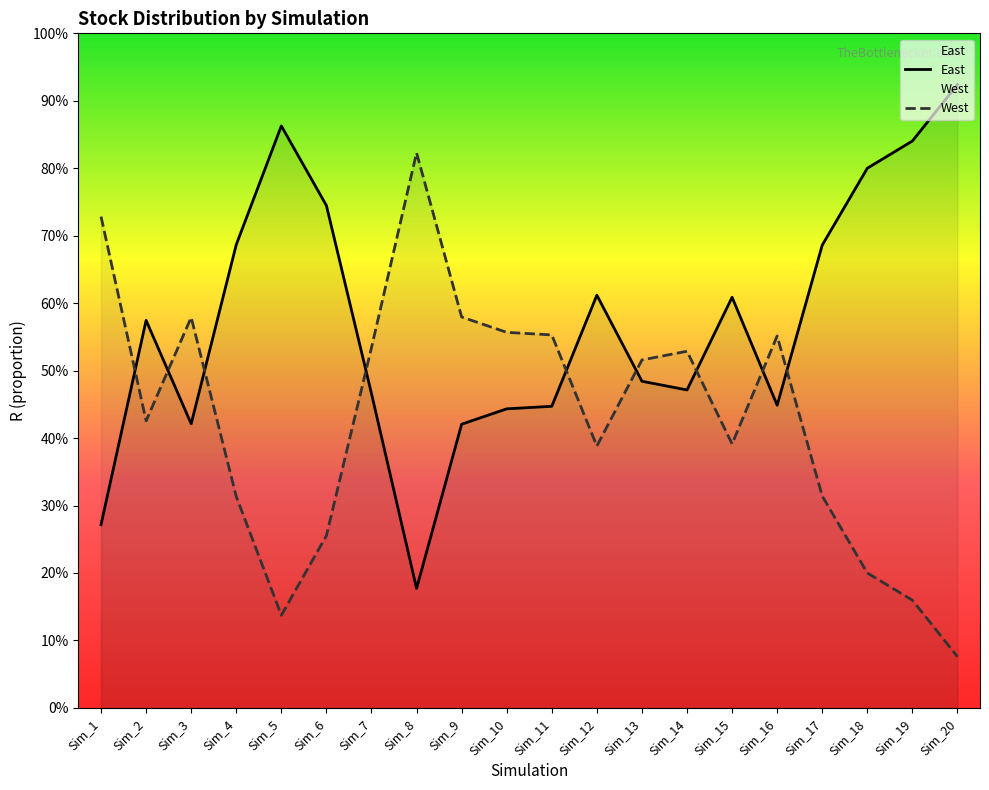

What is the value of the East point at the 17th from the left?

0.7